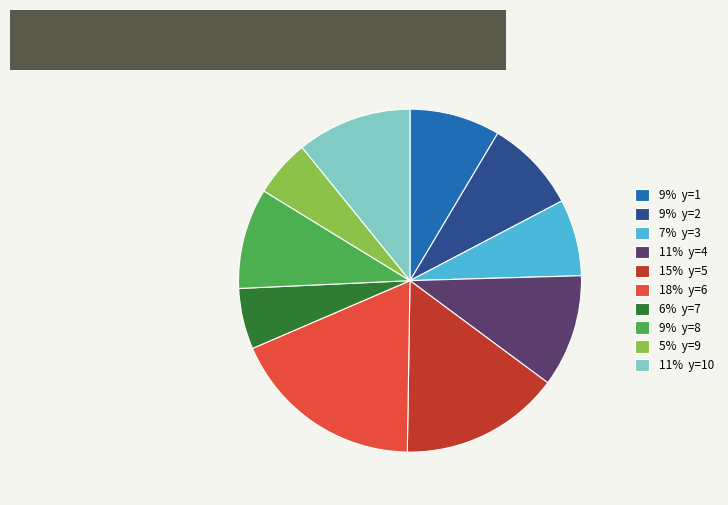

Is the sum of 7% y=3 and 9% y=2 greater than half?

No